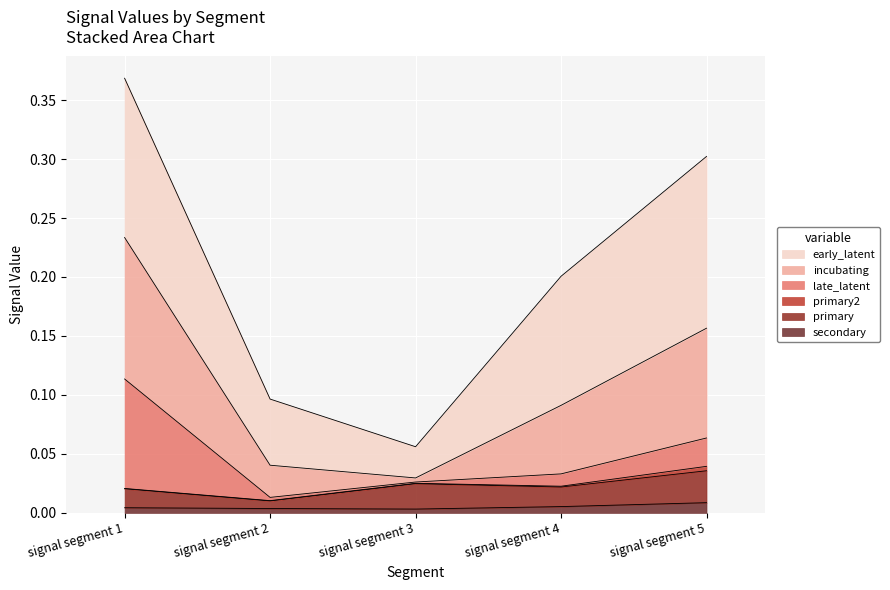

How many interior local valleys does the primary series have?

2